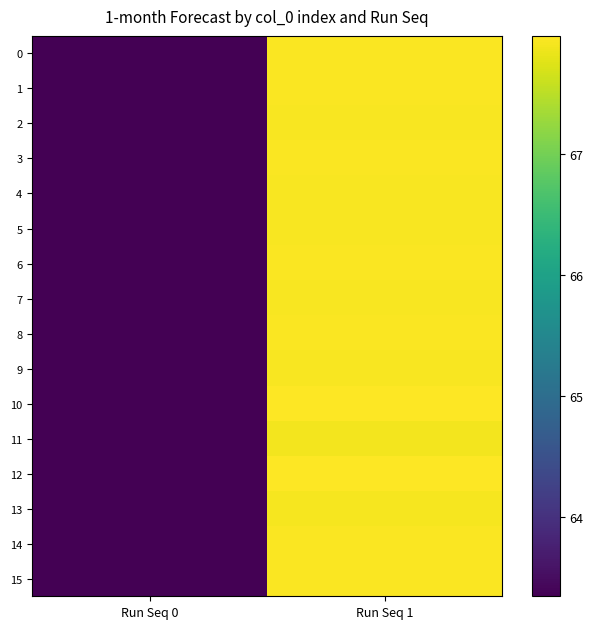

Reading left to right, list all the values displayed in this chart.

0: Run Seq 0=63.3	Run Seq 1=67.9
1: Run Seq 0=63.3	Run Seq 1=67.9
2: Run Seq 0=63.3	Run Seq 1=67.9
3: Run Seq 0=63.3	Run Seq 1=67.9
4: Run Seq 0=63.3	Run Seq 1=67.9
5: Run Seq 0=63.3	Run Seq 1=67.9
6: Run Seq 0=63.3	Run Seq 1=67.9
7: Run Seq 0=63.3	Run Seq 1=67.9
8: Run Seq 0=63.3	Run Seq 1=67.9
9: Run Seq 0=63.3	Run Seq 1=67.9
10: Run Seq 0=63.3	Run Seq 1=68.0
11: Run Seq 0=63.3	Run Seq 1=67.9
12: Run Seq 0=63.3	Run Seq 1=68.0
13: Run Seq 0=63.3	Run Seq 1=67.9
14: Run Seq 0=63.3	Run Seq 1=67.9
15: Run Seq 0=63.3	Run Seq 1=67.9